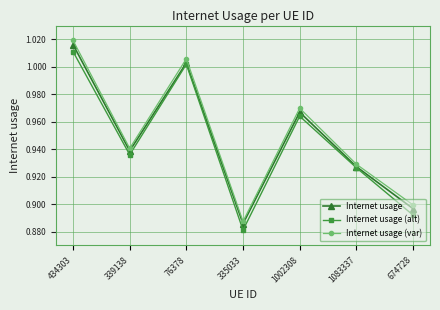

Where is the first local minimum for Internet usage?

339138